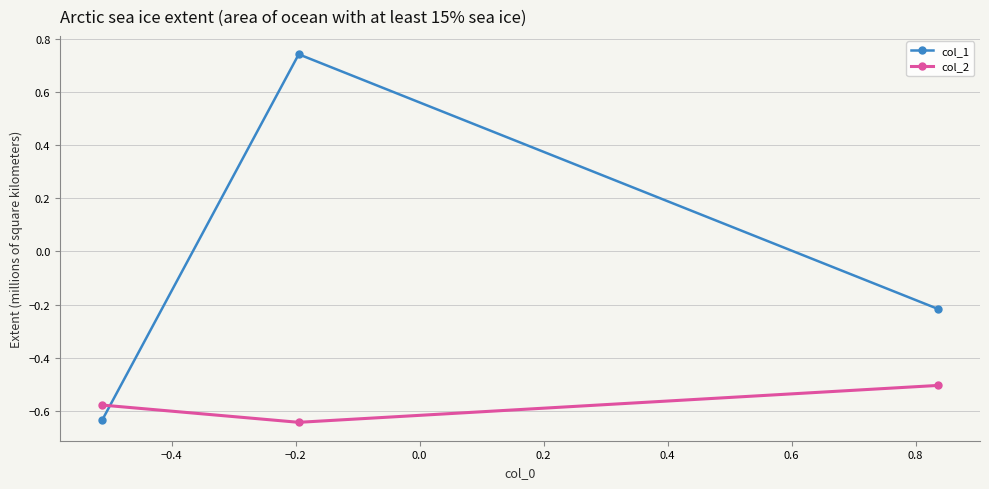

Which series has the widest spread of values?

col_1